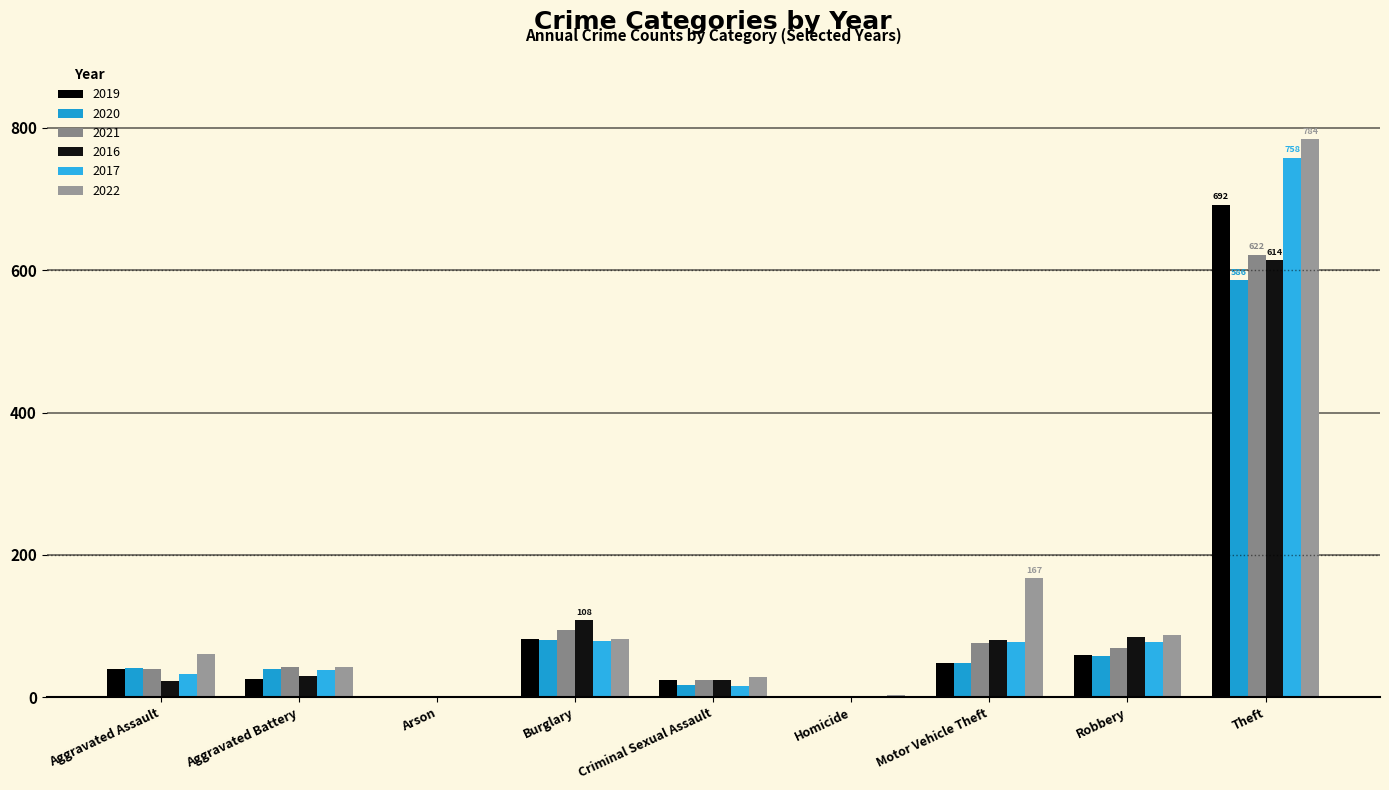

Are the bars grouped side by side (vs. stacked)?

Yes